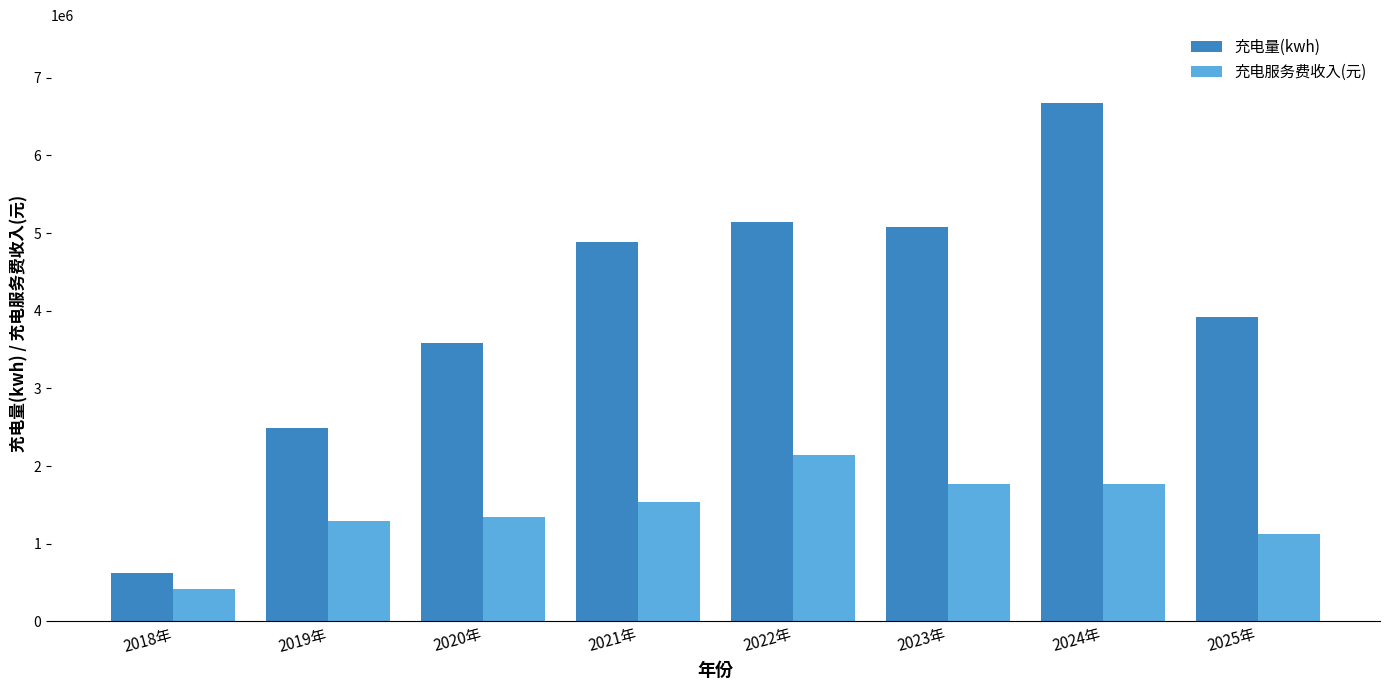

Are the bars horizontal?

No